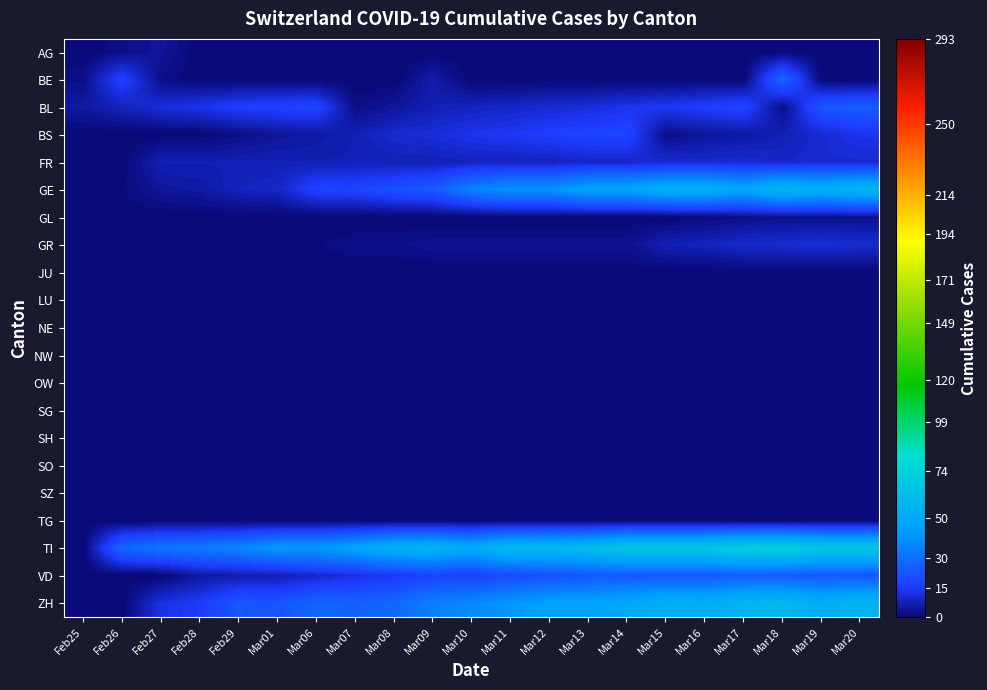

Which series has the largest range (max minus min)?

TI